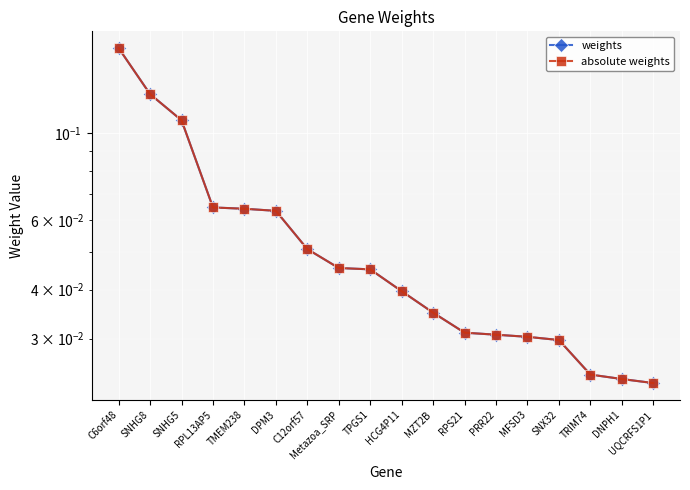

Between HCG4P11 and DNPH1, which is larger?

HCG4P11